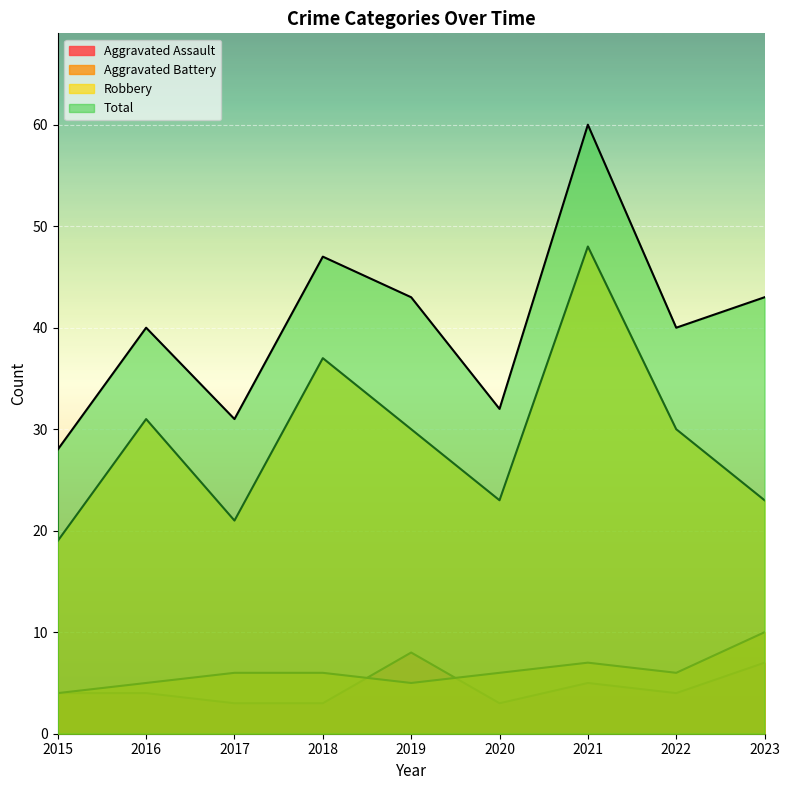

How many lines are shown in the chart?

4